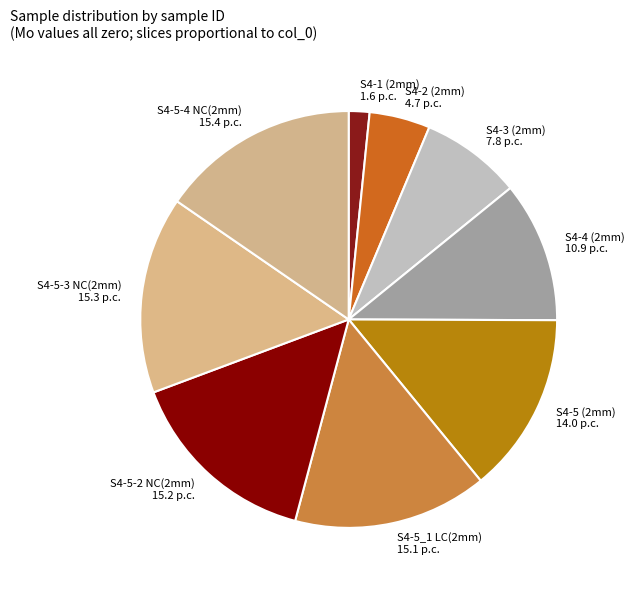

Is there any slice that represents more than half of the pie?

No